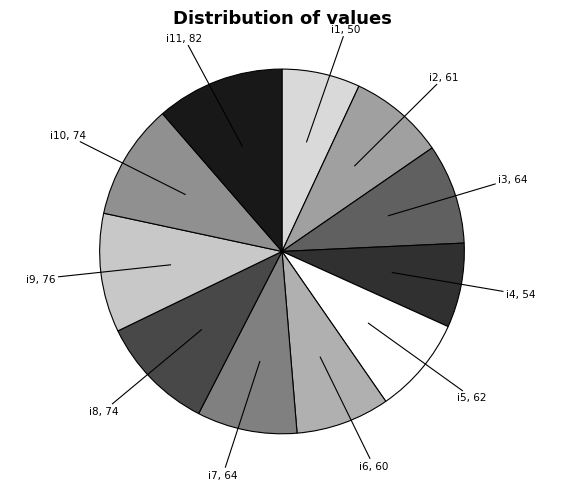

Count the number of slices in the pie.

11